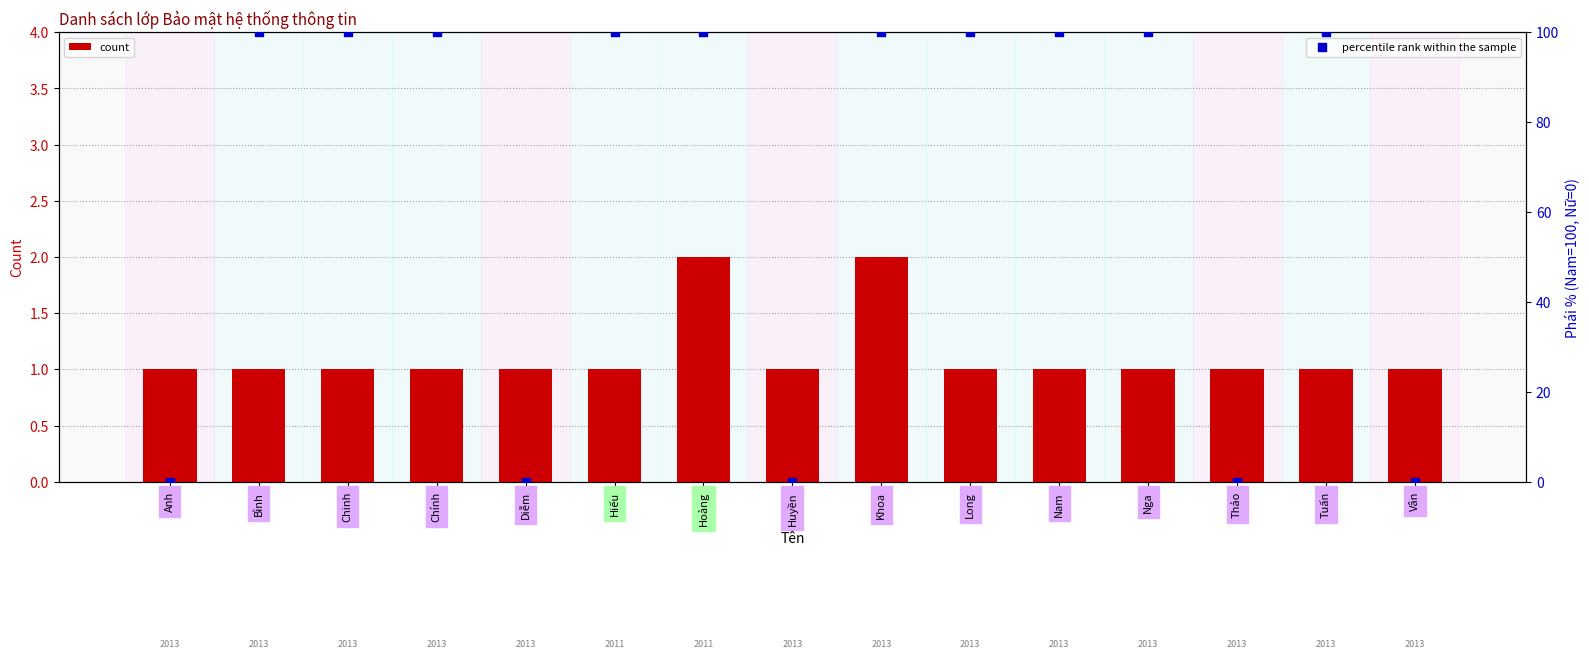

Which series has the widest spread of Y values?

percentile rank within the sample